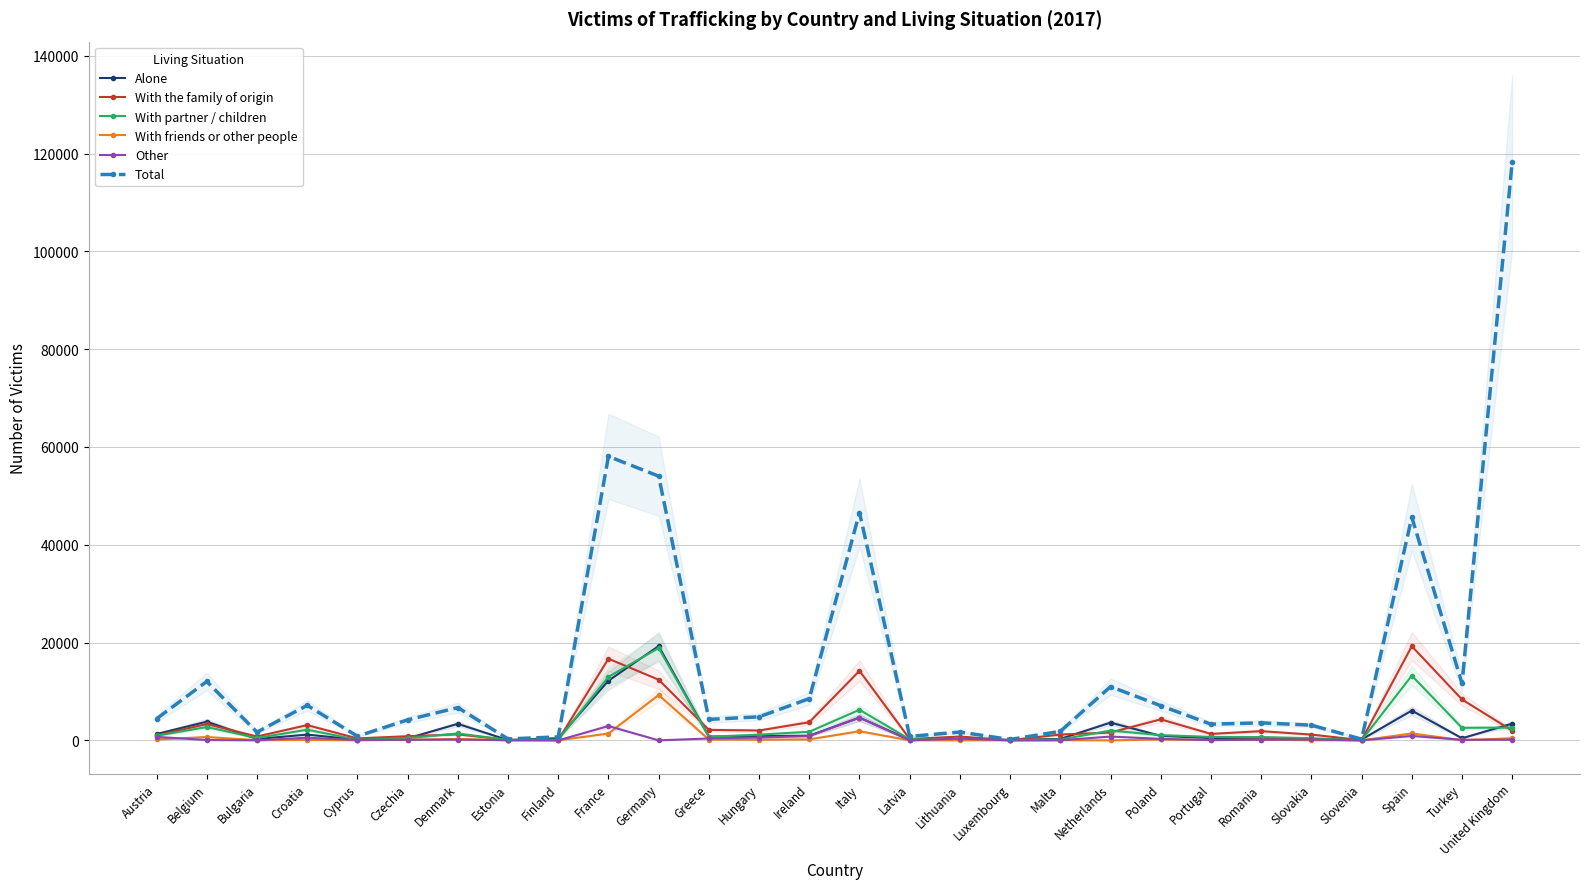

What is the label of the 15th point from the left?

Italy